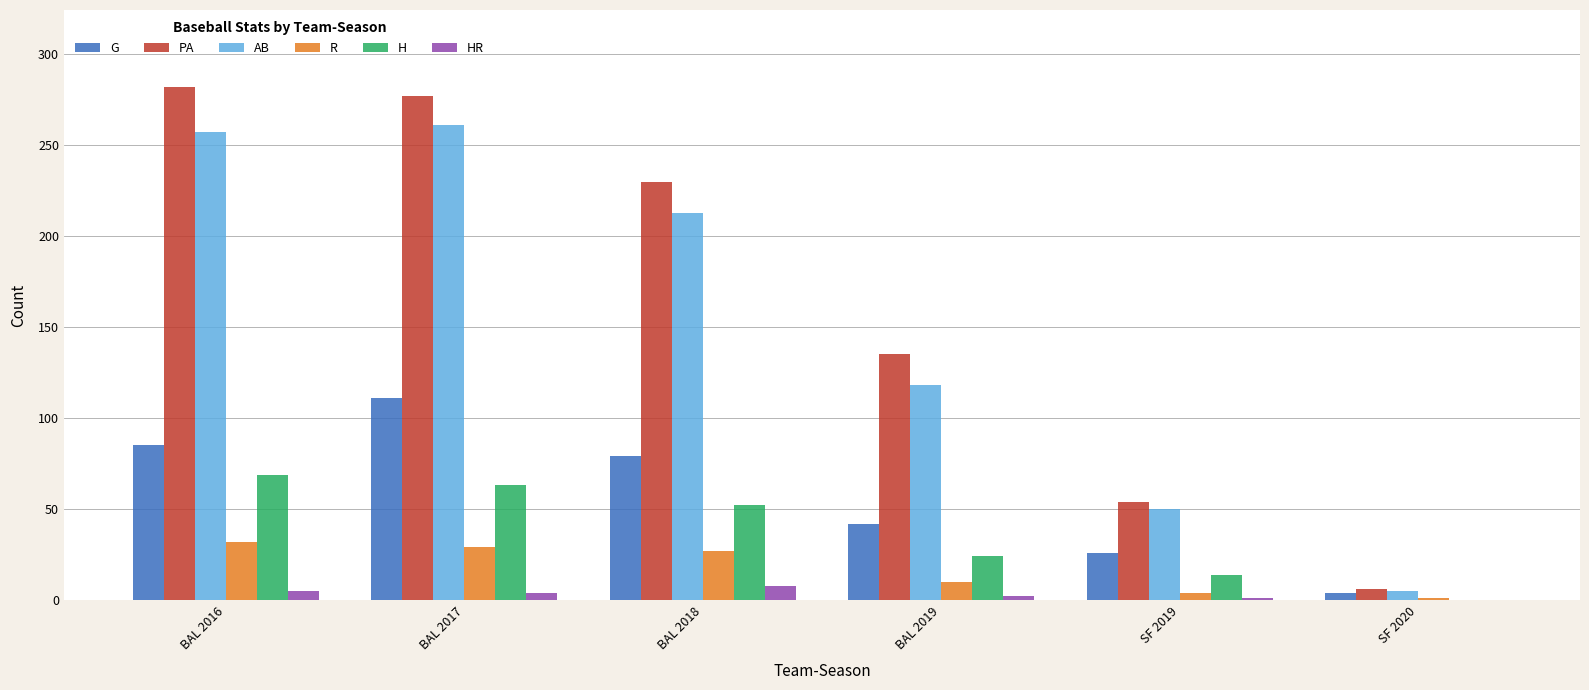

At which label is AB closest to 133?

BAL 2019